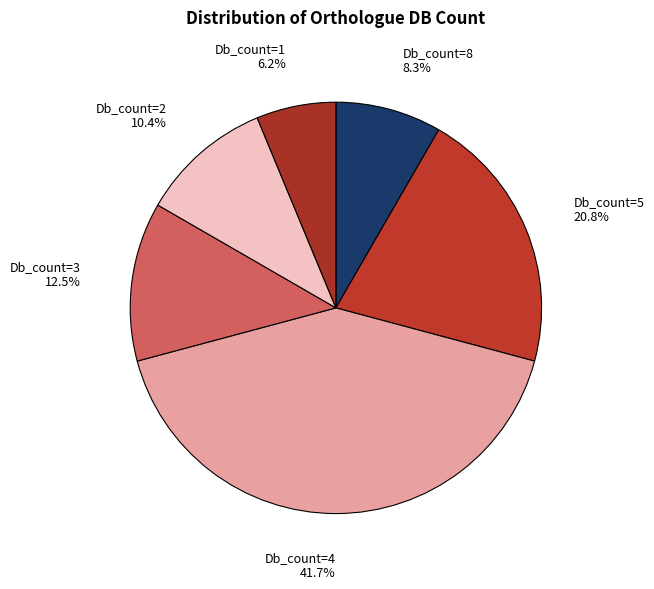

Rank the categories by value from highest to lowest.

Db_count=4, Db_count=5, Db_count=3, Db_count=2, Db_count=8, Db_count=1